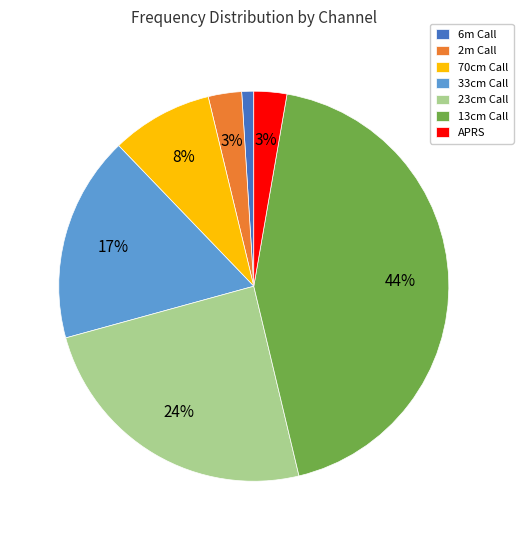

Do 13cm Call and 2m Call together represent more than half of the pie?

No